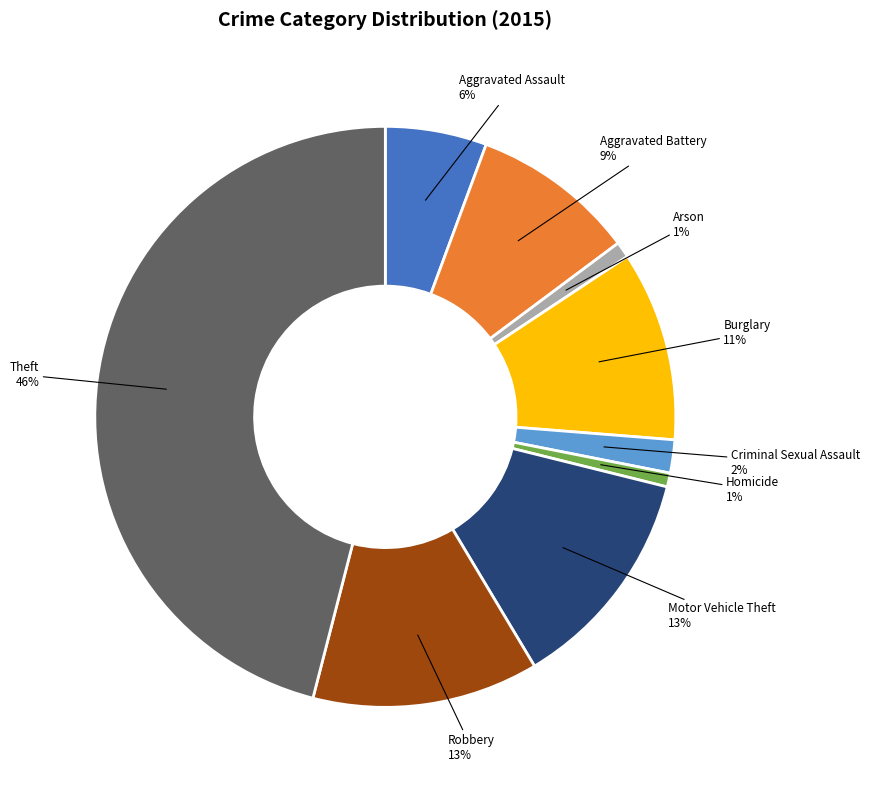

Is there a majority slice in this chart?

No